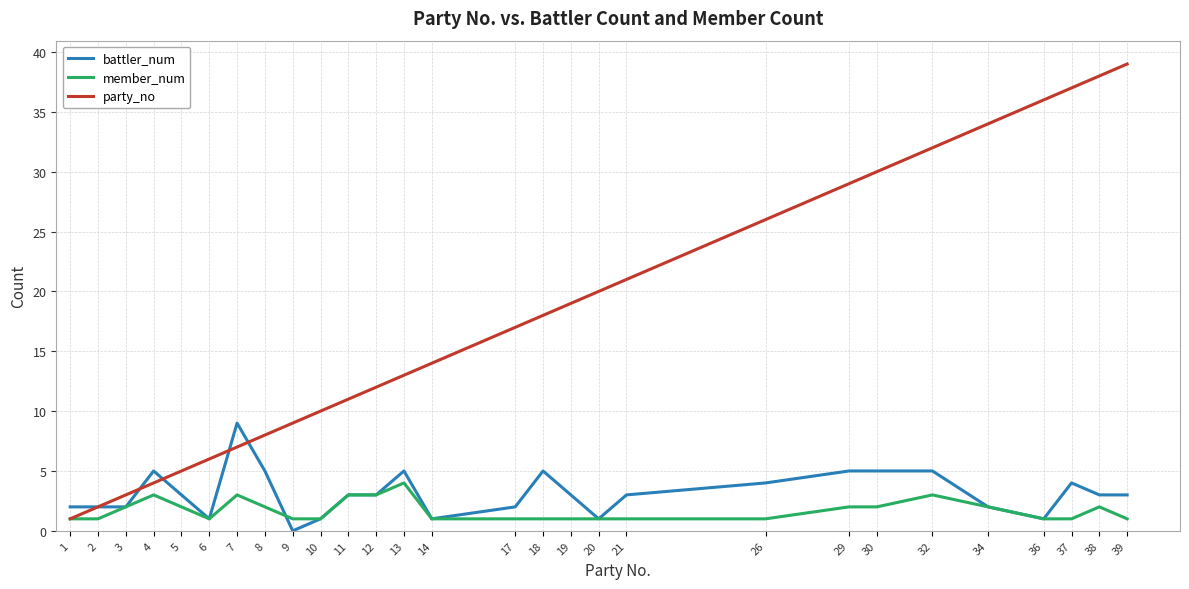

Which label corresponds to the smallest value in the chart?

9